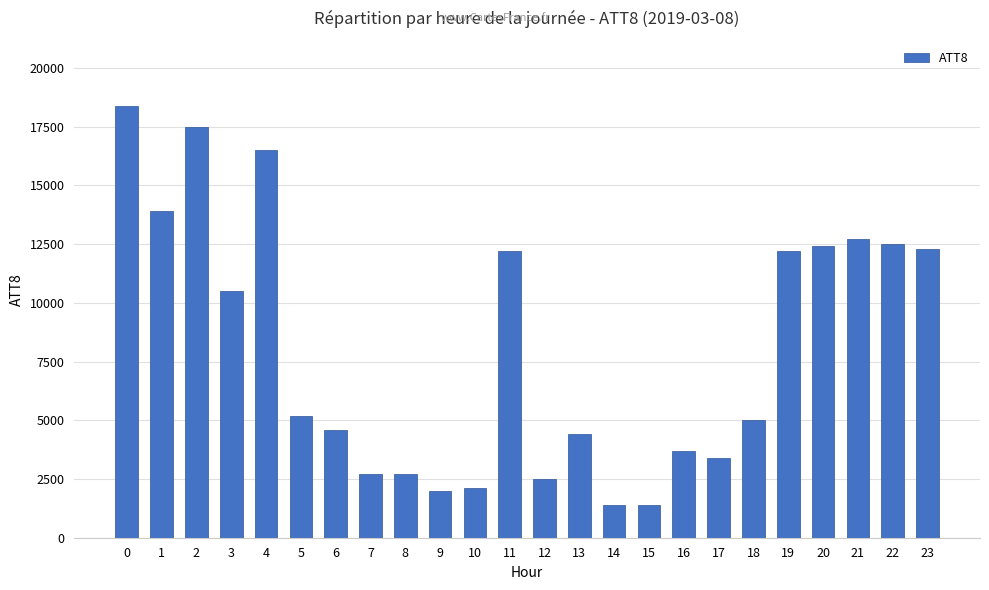

At which label is the value closest to 9900?

3